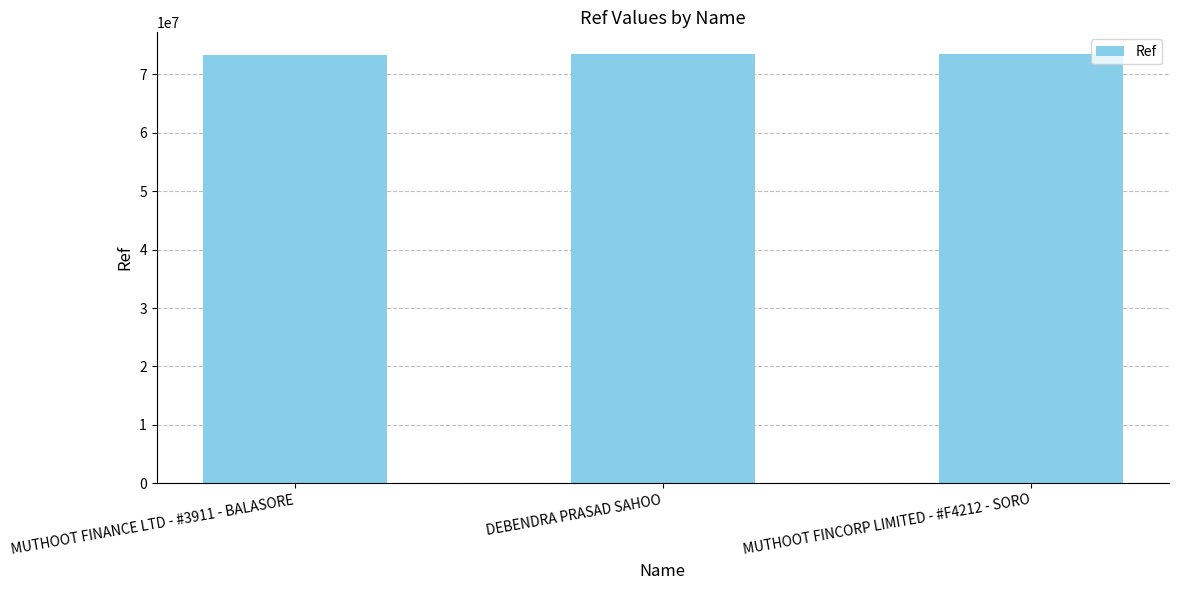

Is it true that the value at MUTHOOT FINCORP LIMITED - #F4212 - SORO is 24556480?

False